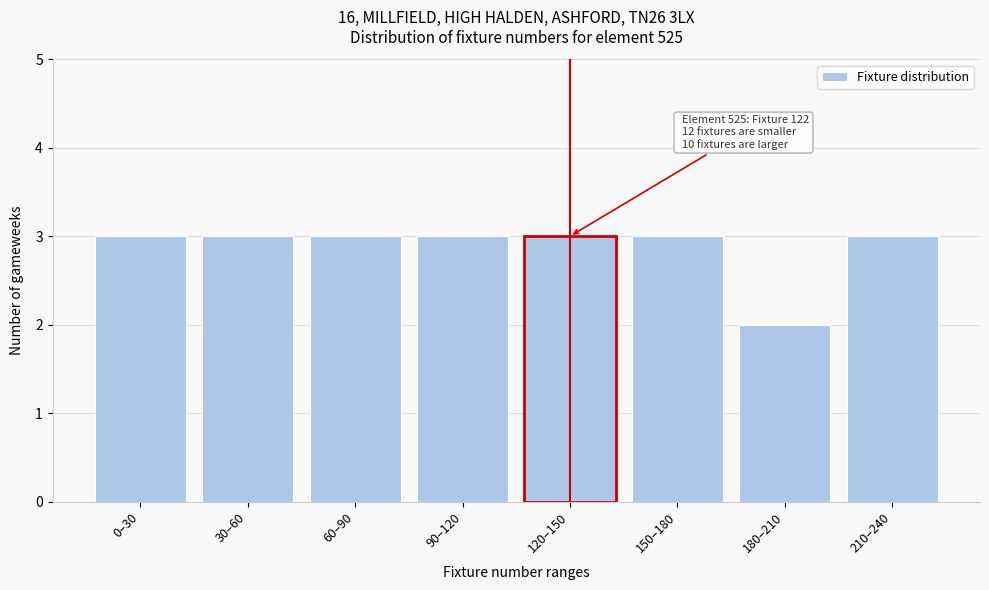

Reading left to right, extract all data points from this chart.

3	3	3	3	3	3	2	3